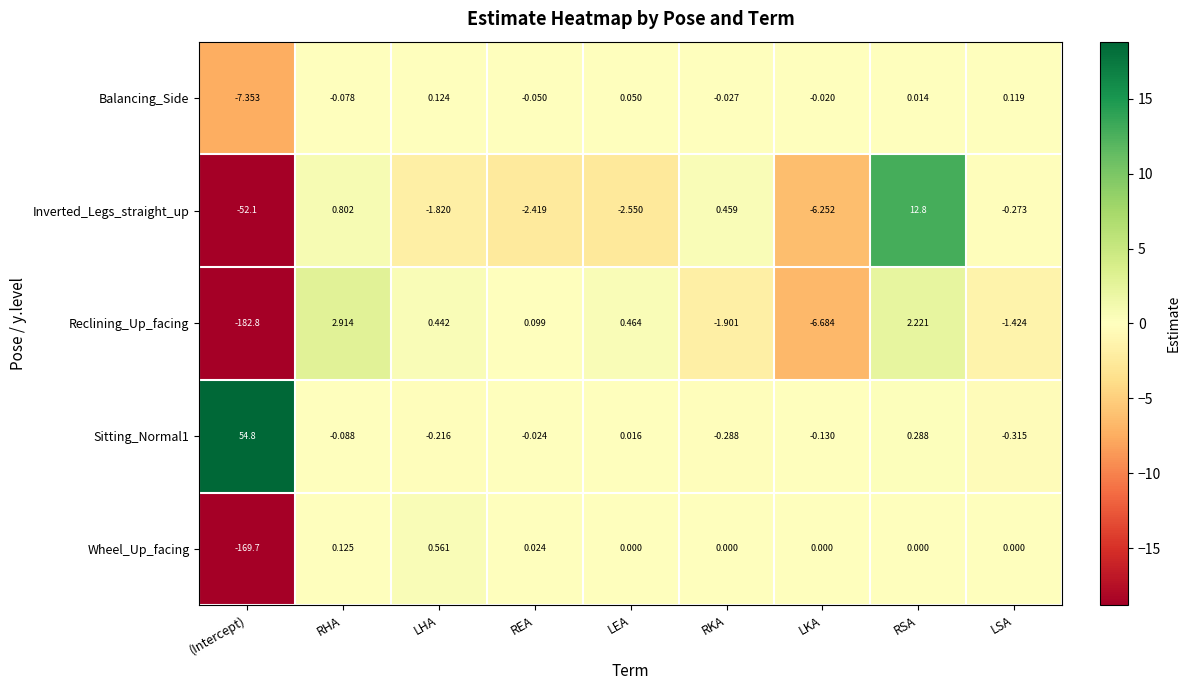

Count the number of categories in the chart.

9